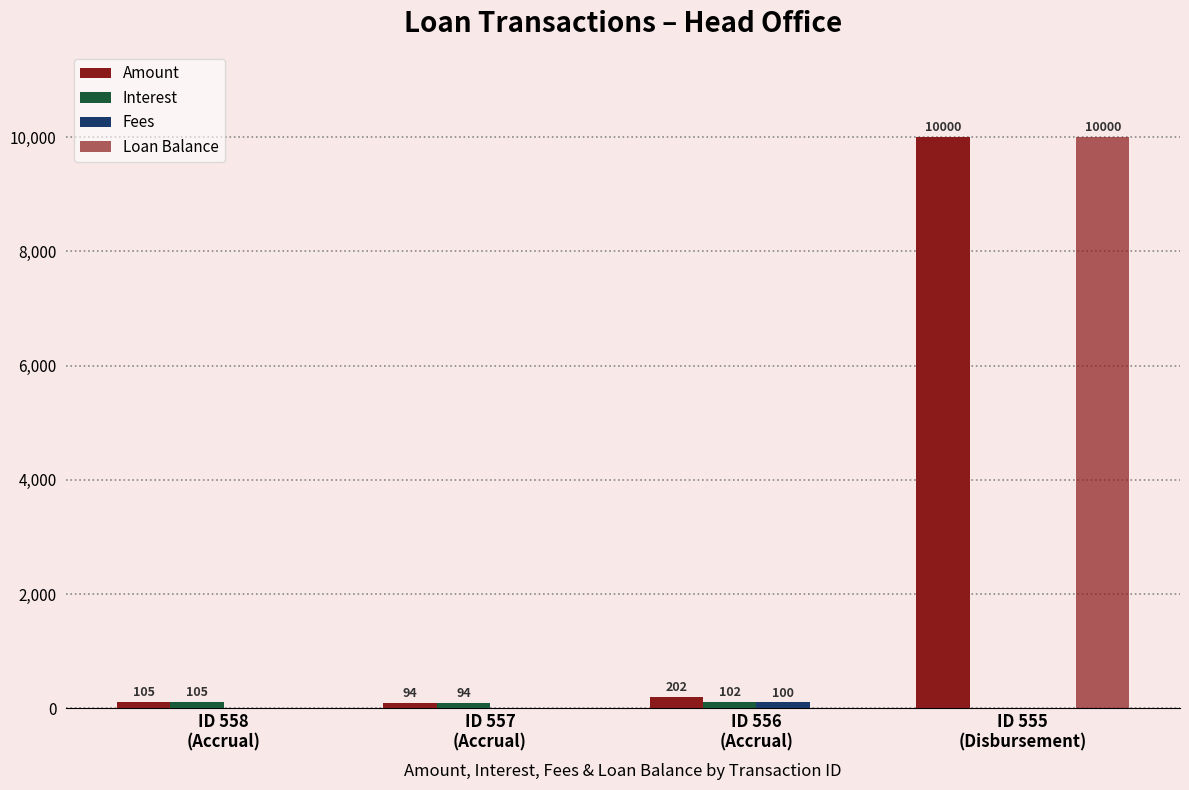

List the labels in order of Loan Balance value, largest first.

ID 555
(Disbursement), ID 558
(Accrual), ID 557
(Accrual), ID 556
(Accrual)